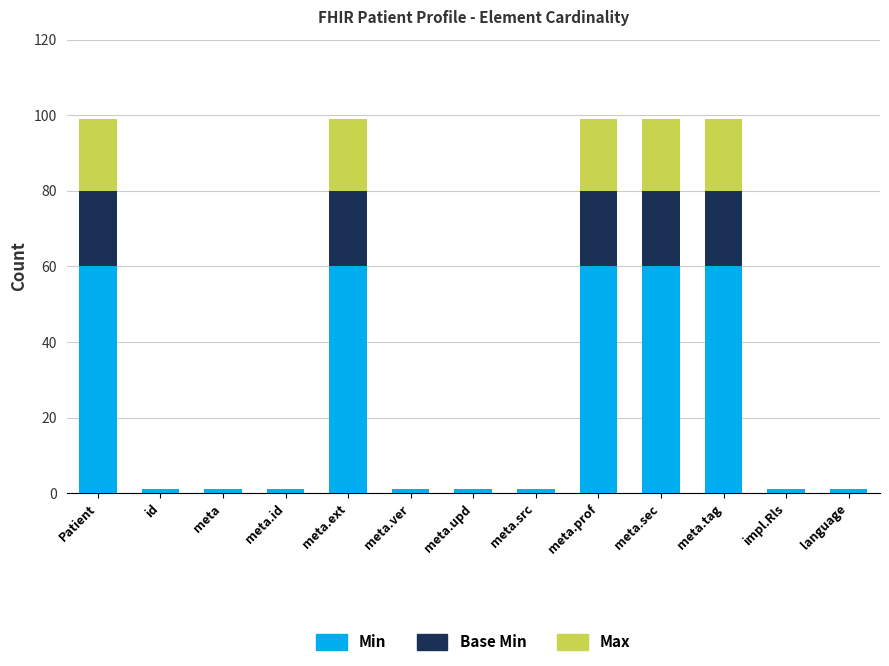

How many distinct data groups are displayed?

3